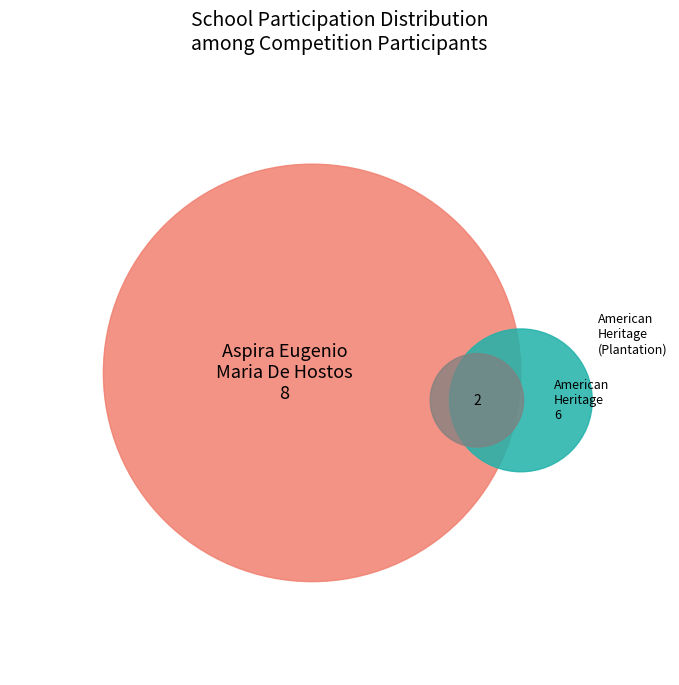

What is the largest slice in the pie chart?

Aspira Eugenio Maria De Hostos